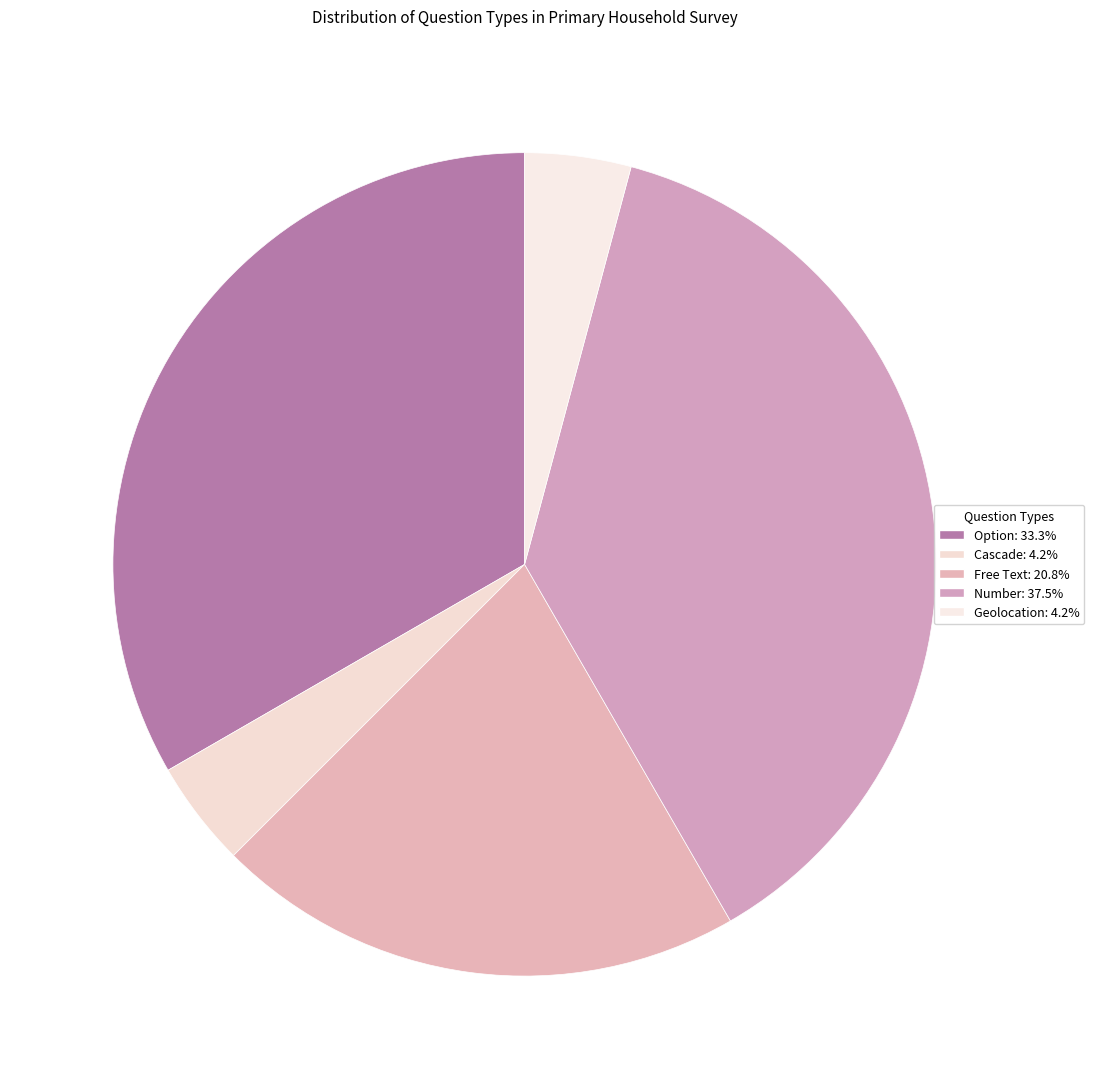

How many segments does this pie chart have?

5